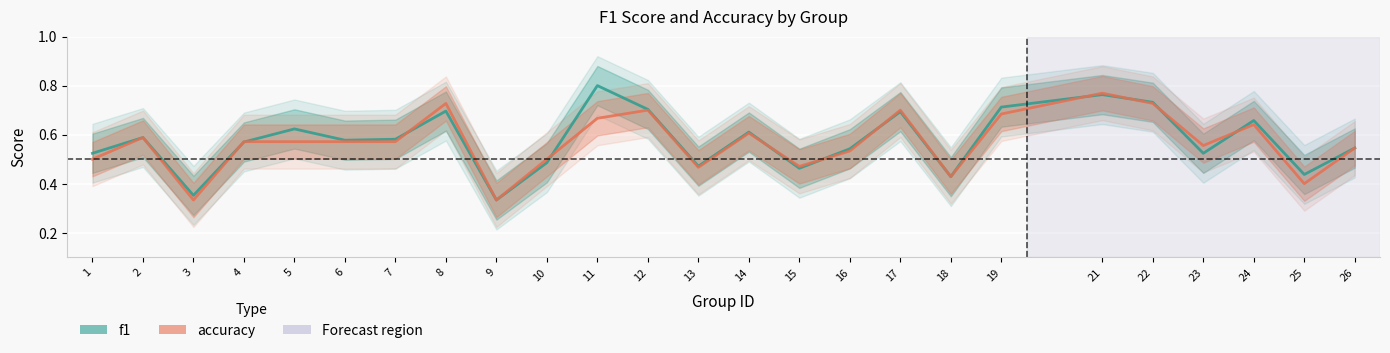

The accuracy series shows 1.0 at 24. True or false?

False